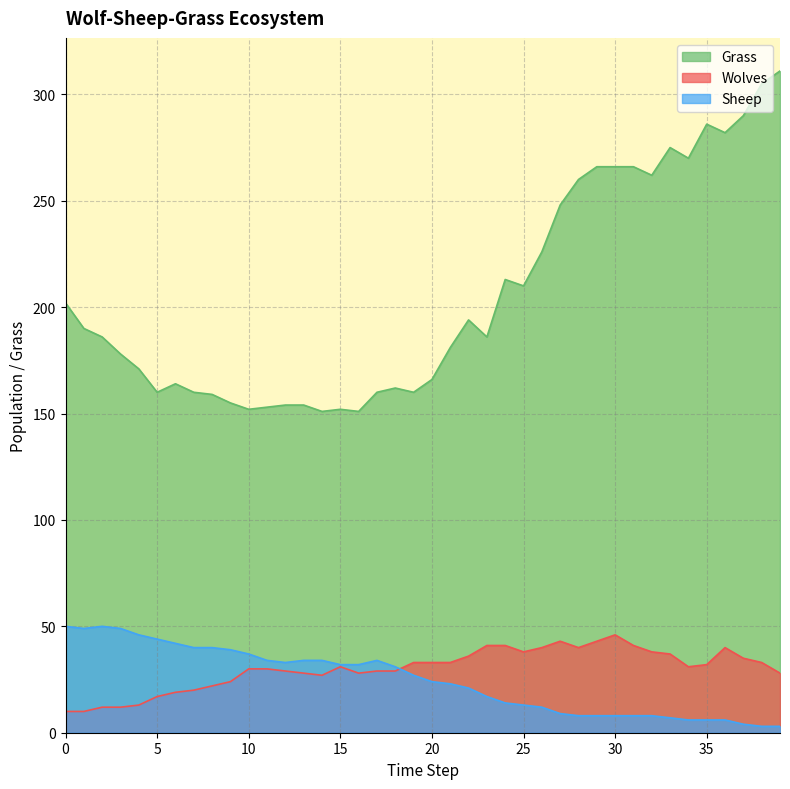

Rank the series at 35 from highest to lowest value.

Grass, Wolves, Sheep